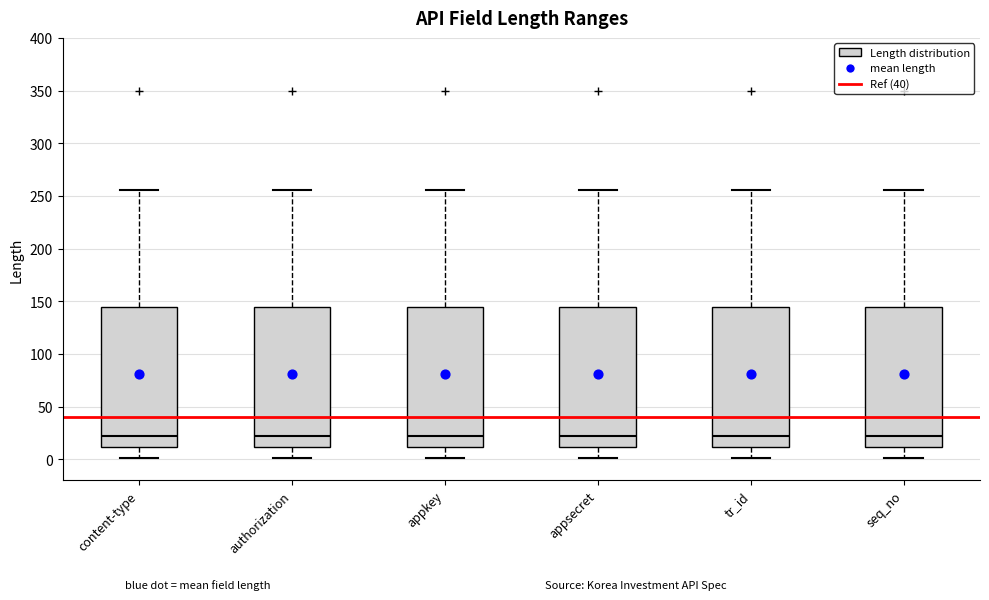

Reading left to right, transcribe this box plot: for each box, give where its median line is, the range the box spans, and where its two whiskers end, as read against the y-axis. The values are not printed on the chart, so give them approximately, as read against the axis.

content-type: median 25, box 10 to 145, whiskers 0 to 255
authorization: median 25, box 10 to 145, whiskers 0 to 255
appkey: median 25, box 10 to 145, whiskers 0 to 255
appsecret: median 25, box 10 to 145, whiskers 0 to 255
tr_id: median 25, box 10 to 145, whiskers 0 to 255
seq_no: median 25, box 10 to 145, whiskers 0 to 255